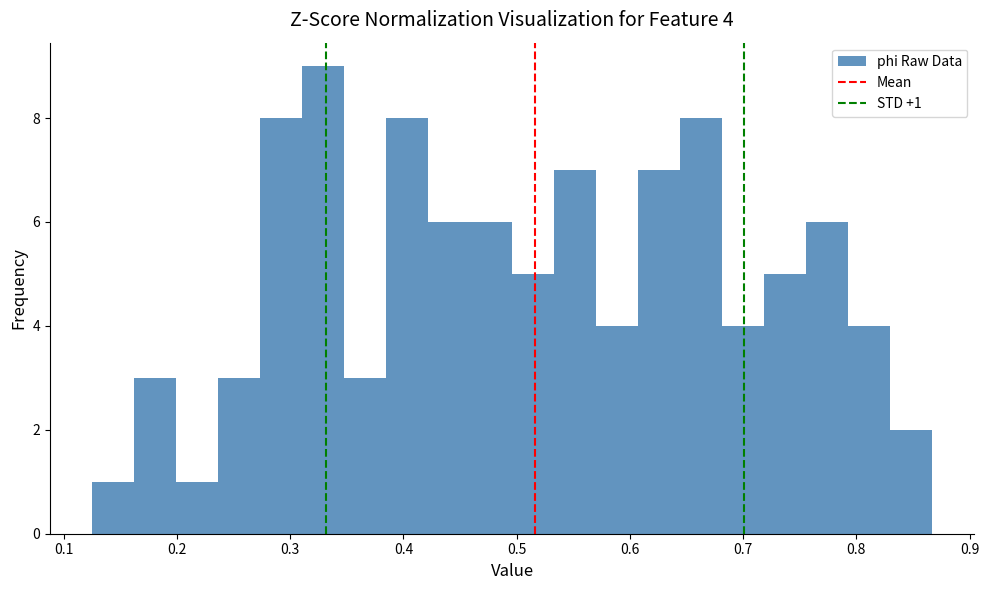

Read against the x-axis, roughly where is the centre of the tallest bar?

0.33